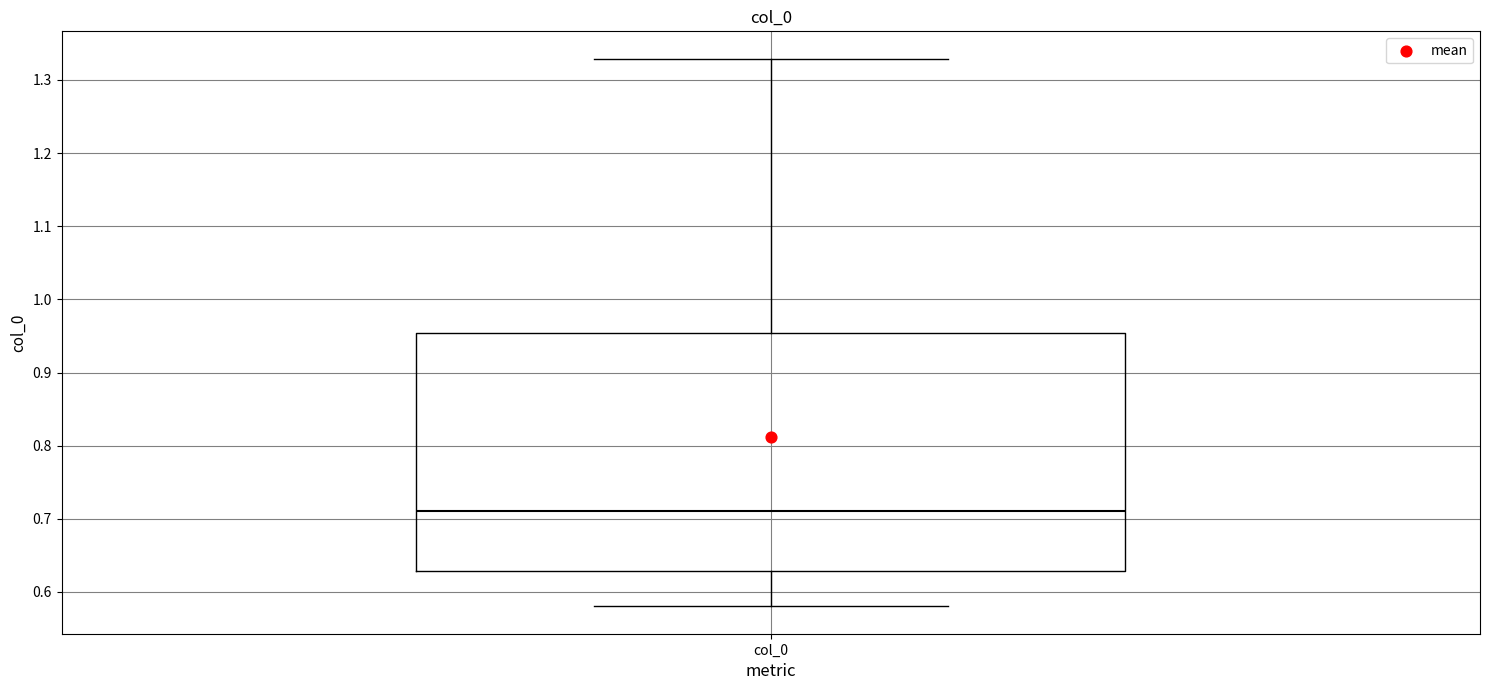

Read this box plot against the y-axis: the position of the median line, the range covered by the box, and the ends of both whiskers. The values are not printed on the chart, so give them approximately, as read against the axis.

median 0.71, box 0.63 to 0.95, whiskers 0.58 to 1.33